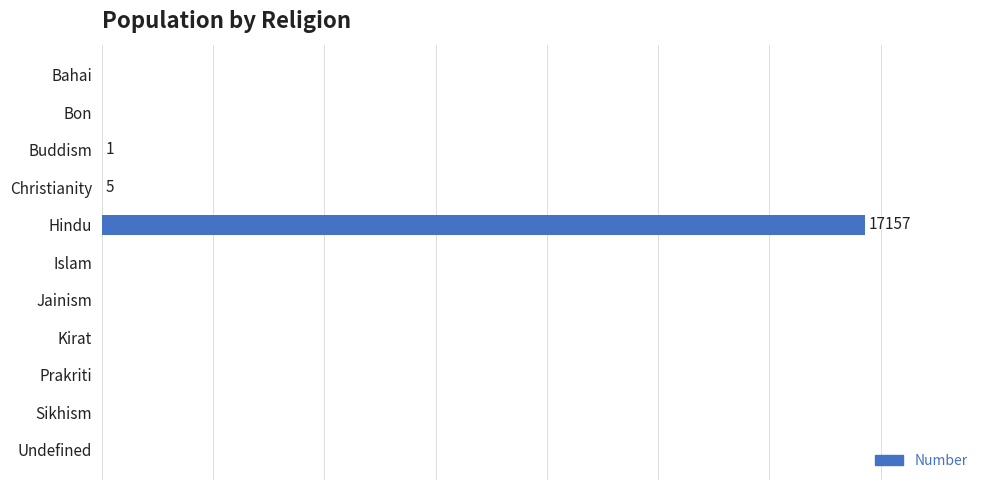

Rank the categories by value from lowest to highest.

Bahai, Bon, Islam, Jainism, Kirat, Prakriti, Sikhism, Undefined, Buddism, Christianity, Hindu